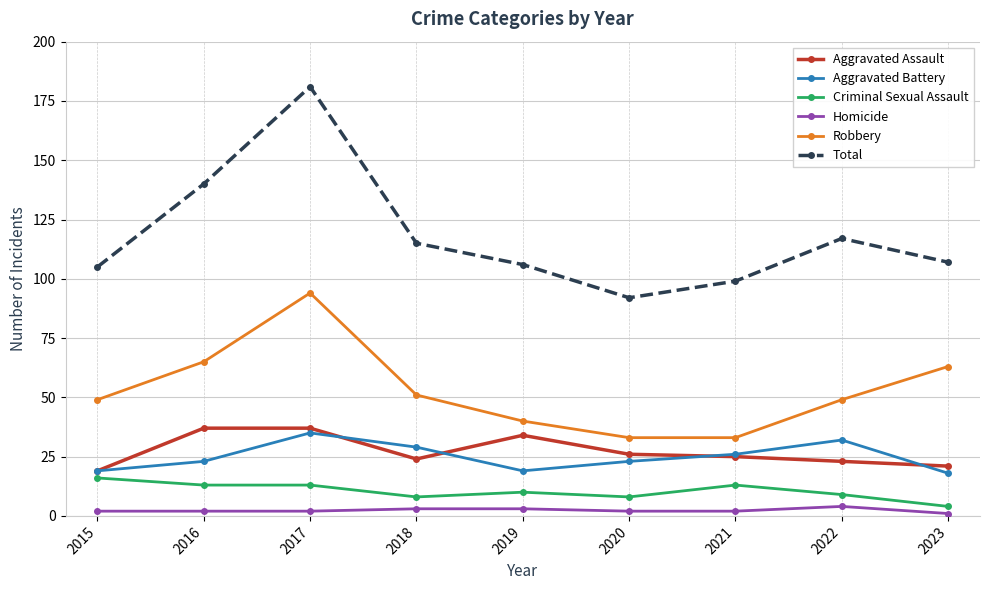

At which category does Aggravated Battery reach its first local valley?

2019